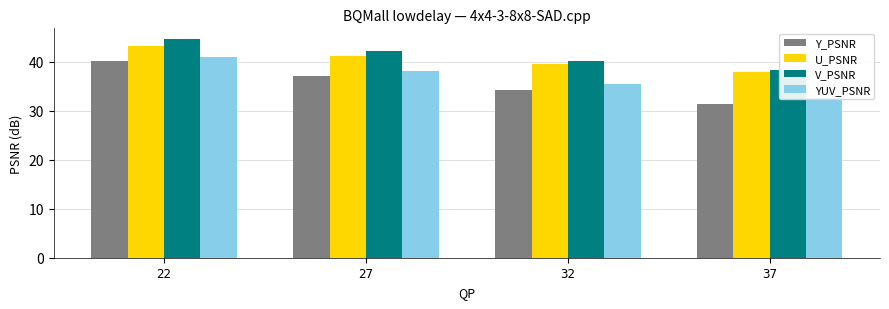

Reading left to right, list all the values displayed in this chart.

Y_PSNR: 40.1	37.2	34.2	31.4
U_PSNR: 43.1	41.2	39.5	37.8
V_PSNR: 44.6	42.2	40.1	38.3
YUV_PSNR: 41.0	38.2	35.4	32.7